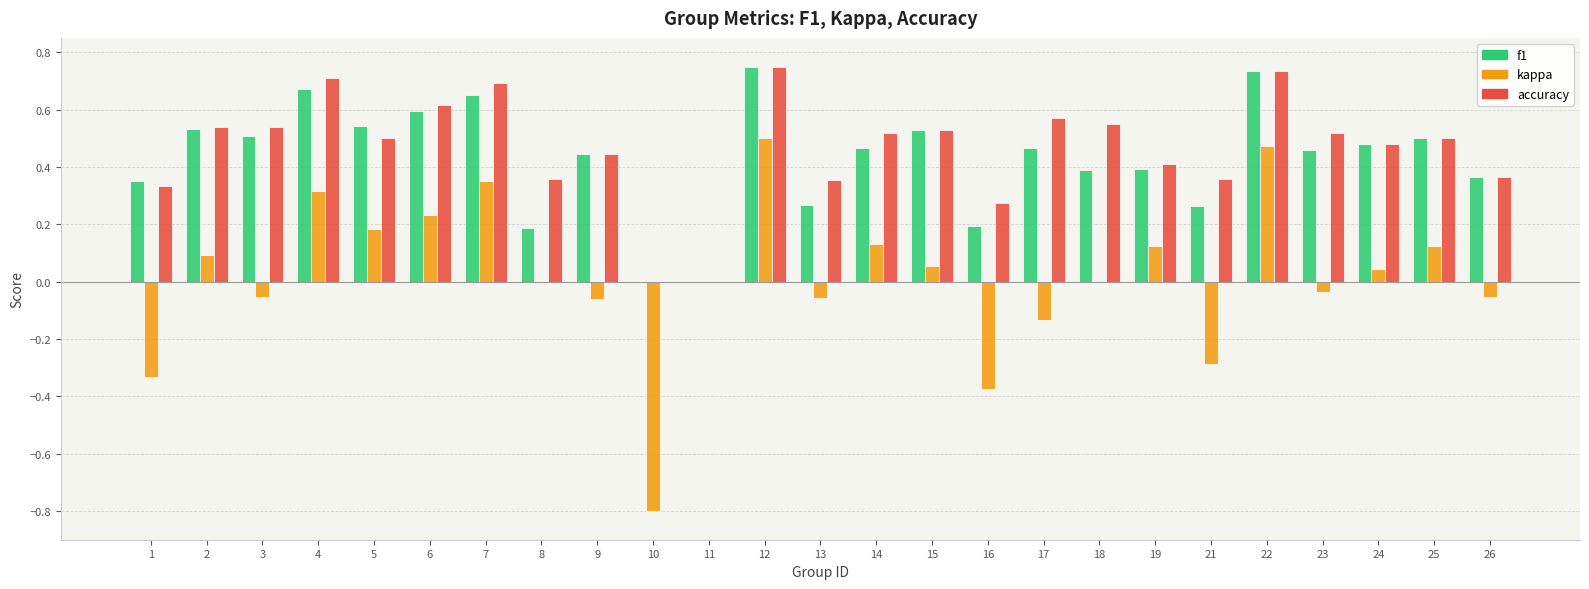

The value of accuracy at 3 is 0.2. True or false?

False